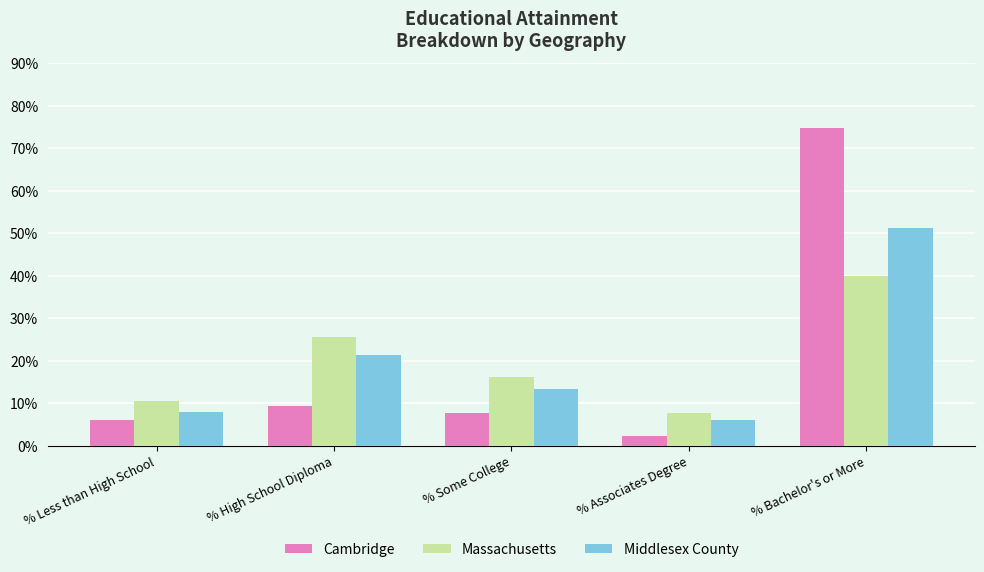

At which category is the sum across all series the highest?

% Bachelor's or More